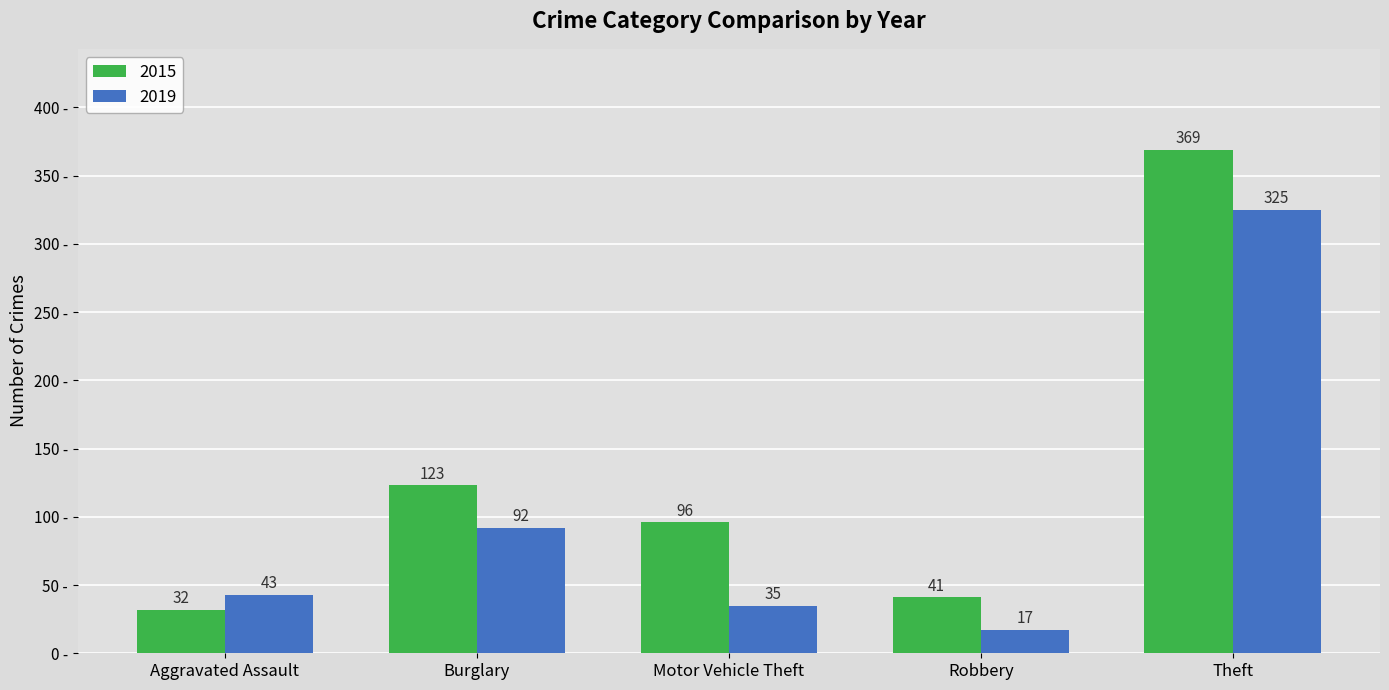

Which category has the lowest value across all series?

Robbery